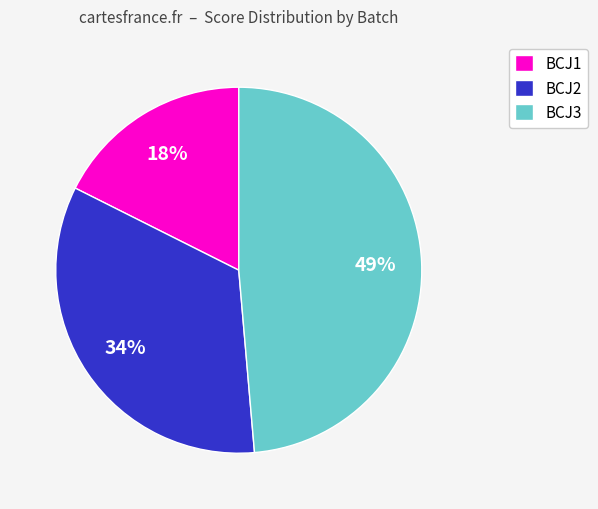

Rank the categories by value from highest to lowest.

BCJ3, BCJ2, BCJ1